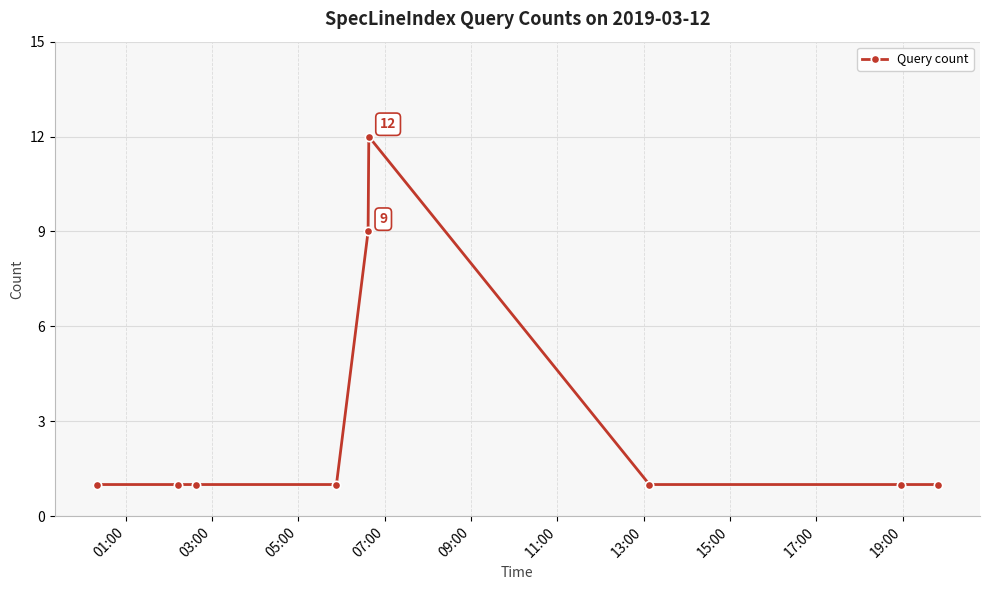

What is the value of the 5th point from the left?

9